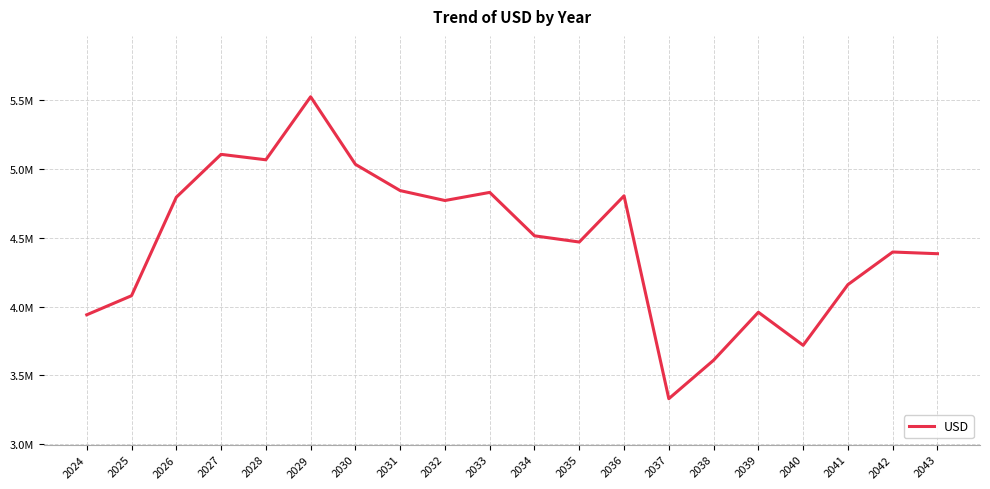

How many points are higher than both their immediate neighbors (excluding endpoints)?

6